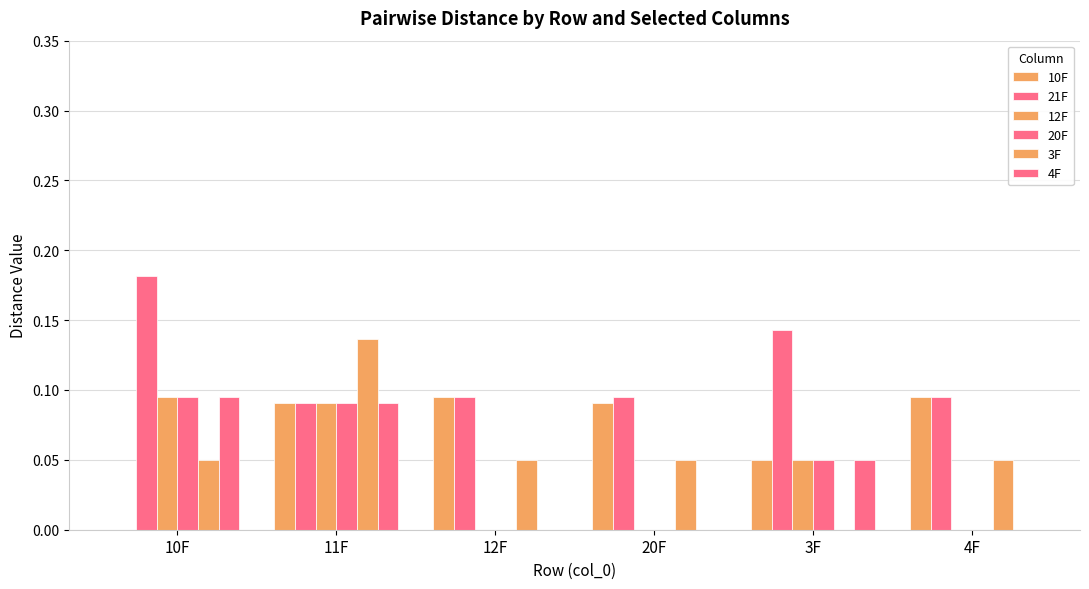

The value of 4F at 4F is -0.1. True or false?

False